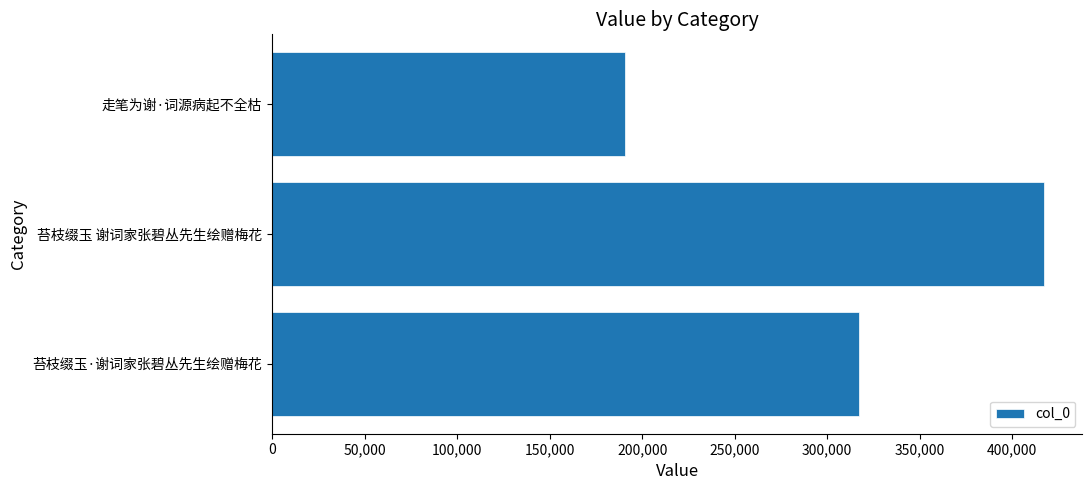

Reading bottom to top, extract all data points from this chart.

苔枝缀玉·谢词家张碧丛先生绘赠梅花=317367	苔枝缀玉 谢词家张碧丛先生绘赠梅花=417033	走笔为谢·词源病起不全枯=190523